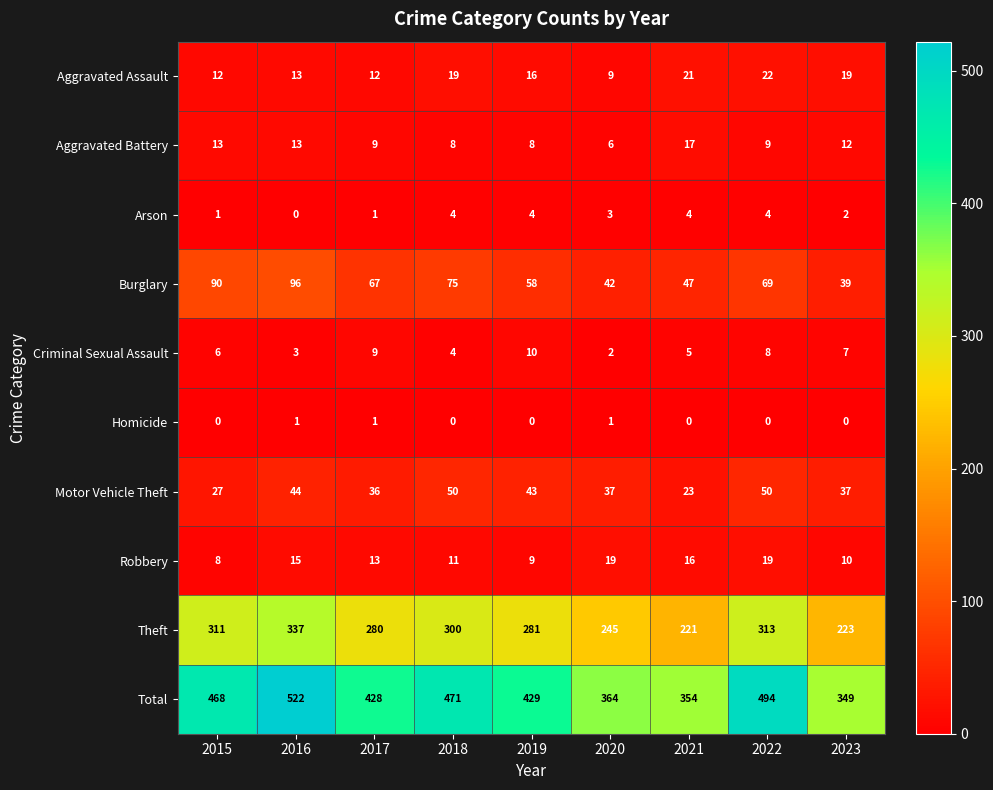

Is it true that Theft equals 94 at 2018?

False